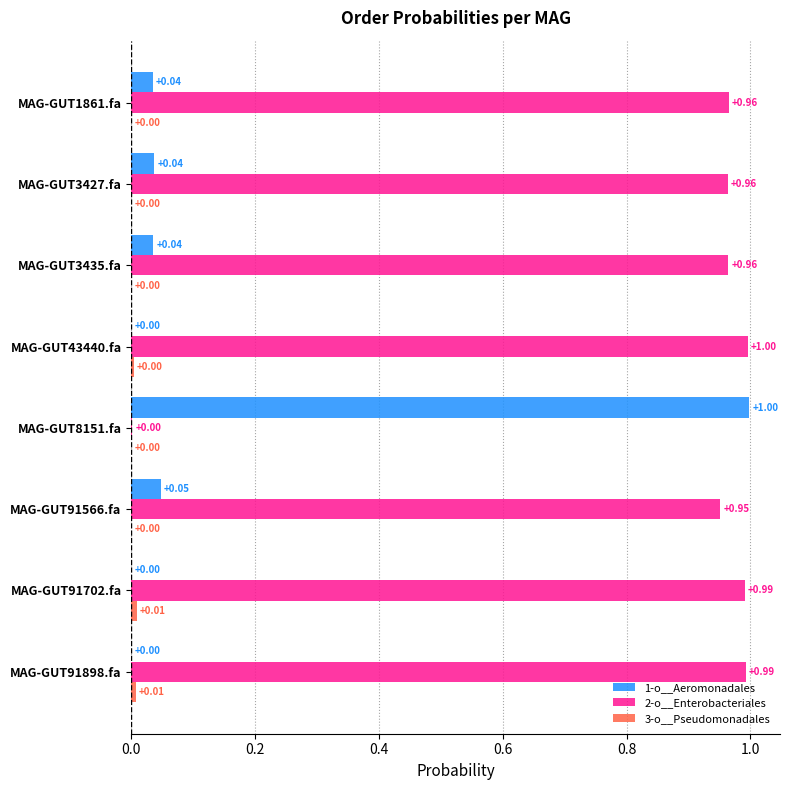

What is the sum of all 1-o__Aeromonadales values?

1.2